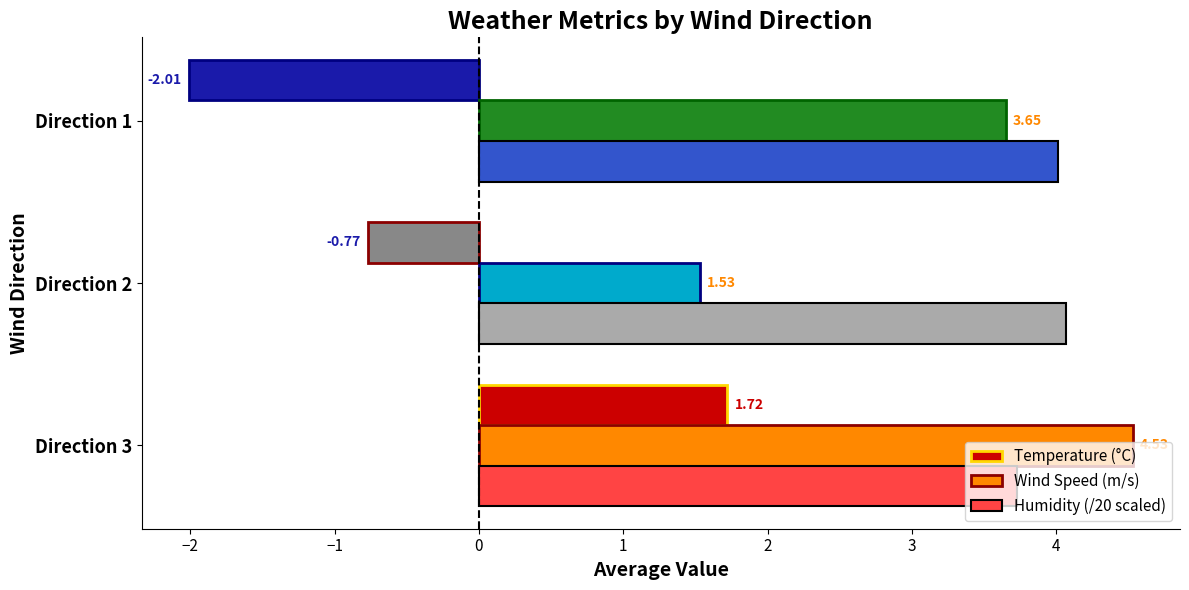

What is the difference between the second highest and minimum values in the Humidity (/20 scaled) series?

0.3